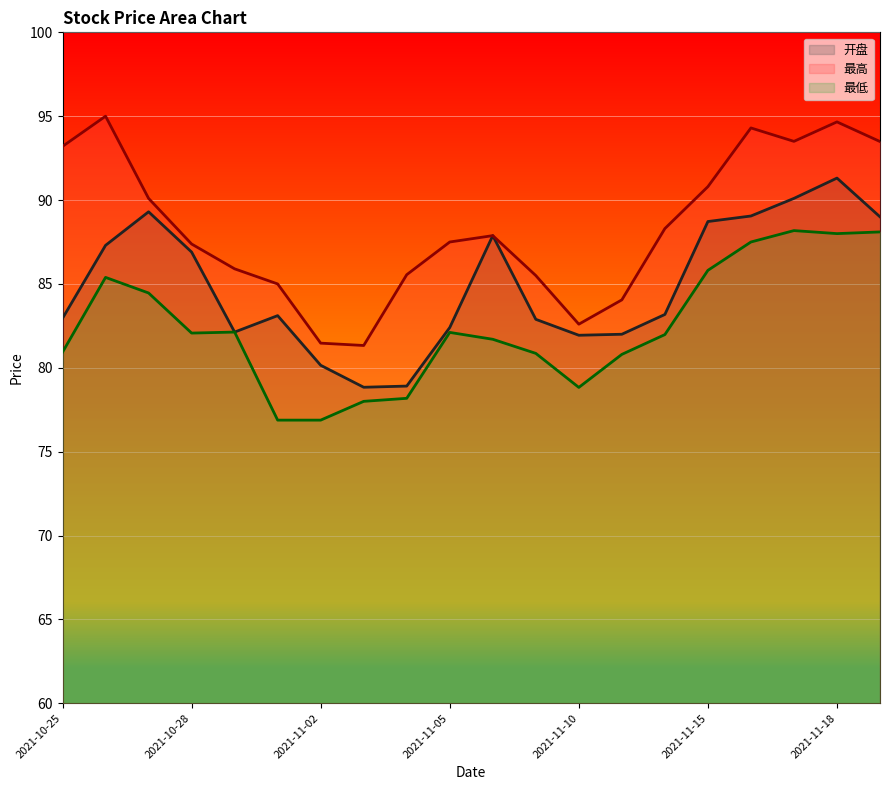

Where is the first local maximum for 开盘?

2021-10-27